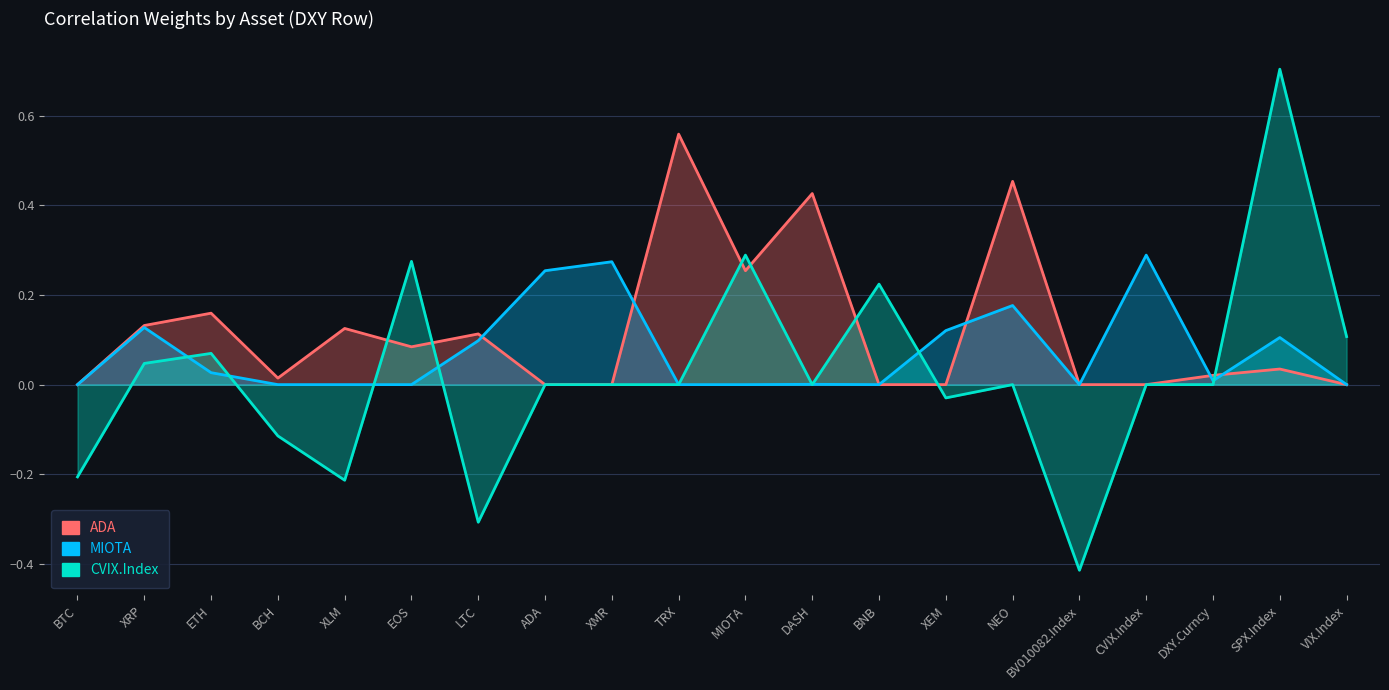

What is the label of the 10th point from the right?

MIOTA